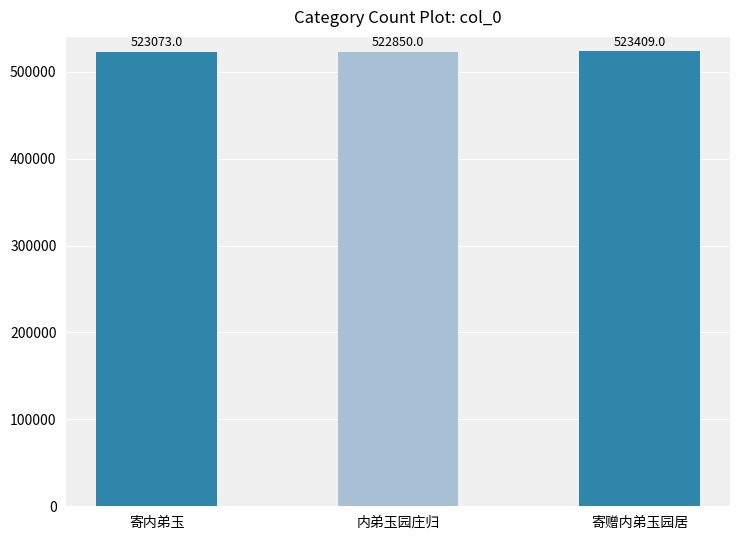

What is the change in value from 内弟玉园庄归 to 寄赠内弟玉园居?

+559